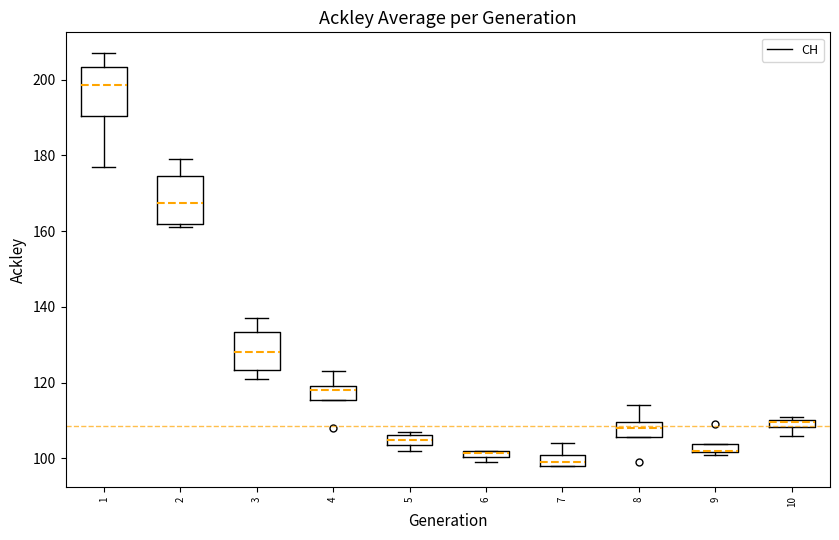

Where is the upper edge of the box at x = 5 on the y-axis? The values are not printed on the chart, so give them approximately, as read against the axis.

106